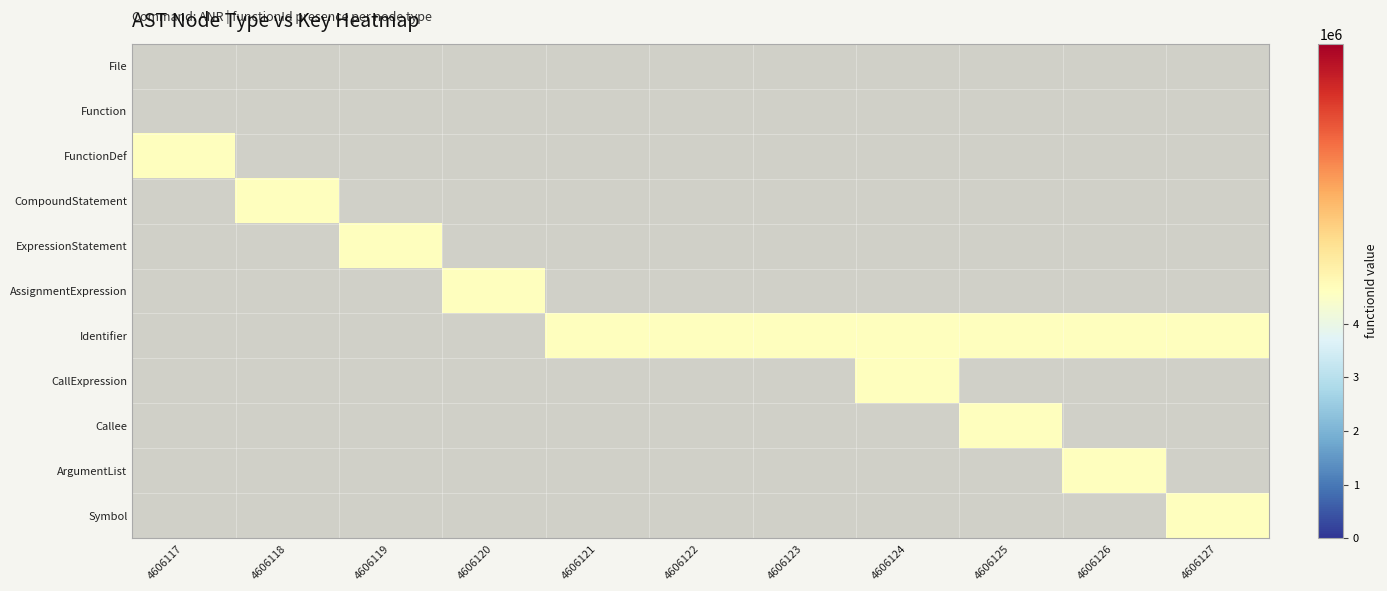

How many data points does each series have?

11